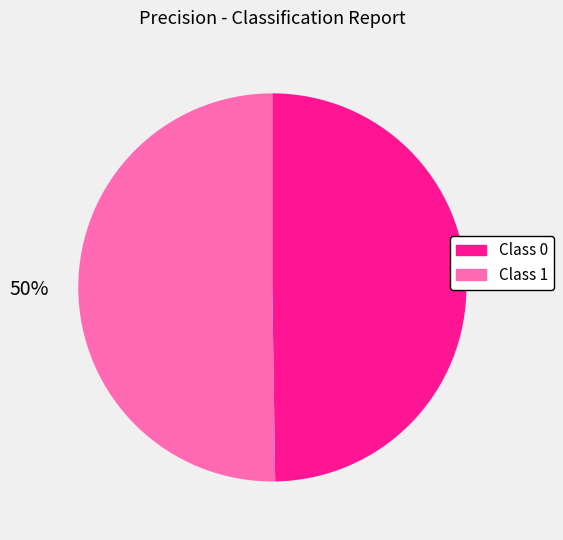

To the nearest percent, what is the average slice percentage?

50%